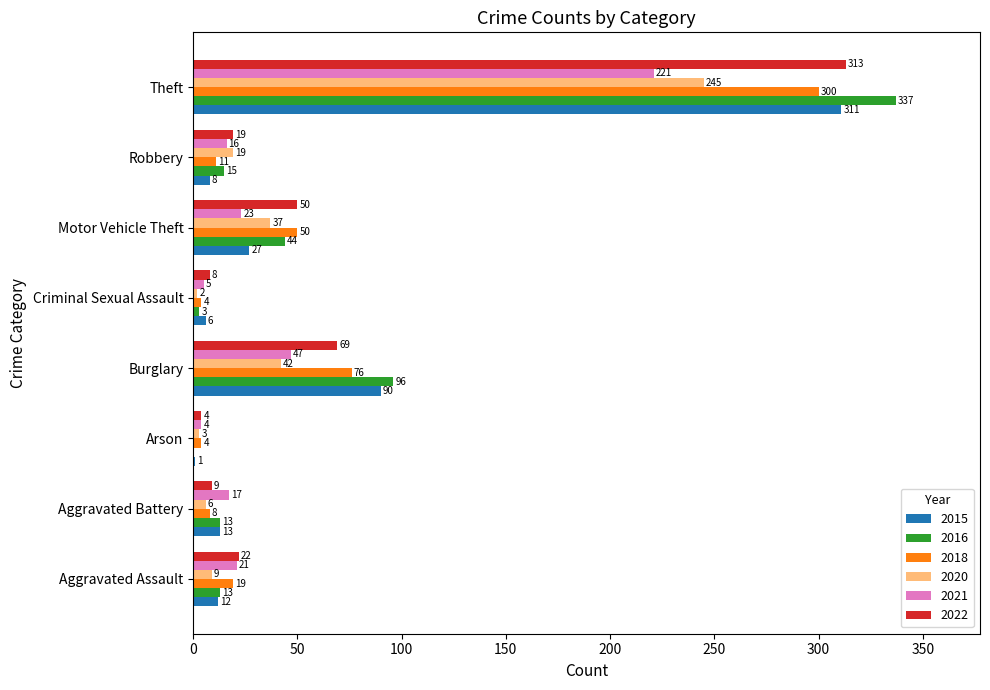

What is the average value of the 2021 series?

44